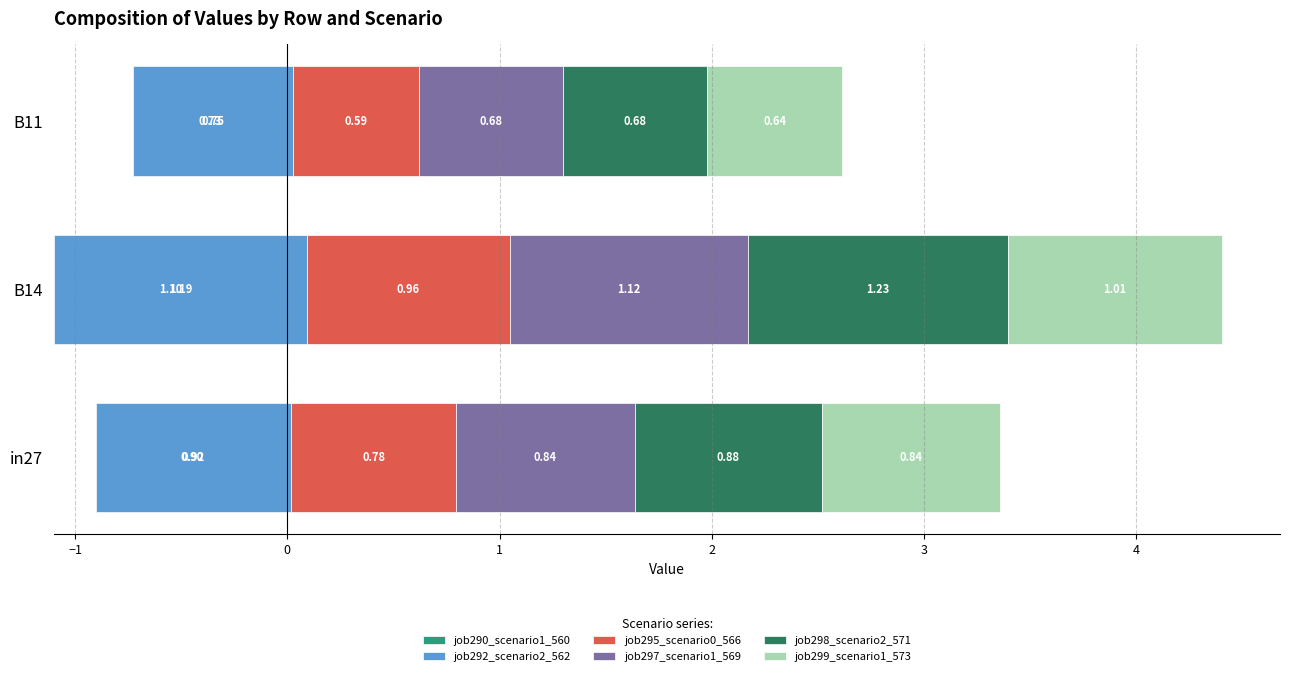

What is the maximum value for job297_scenario1_569?

1.1